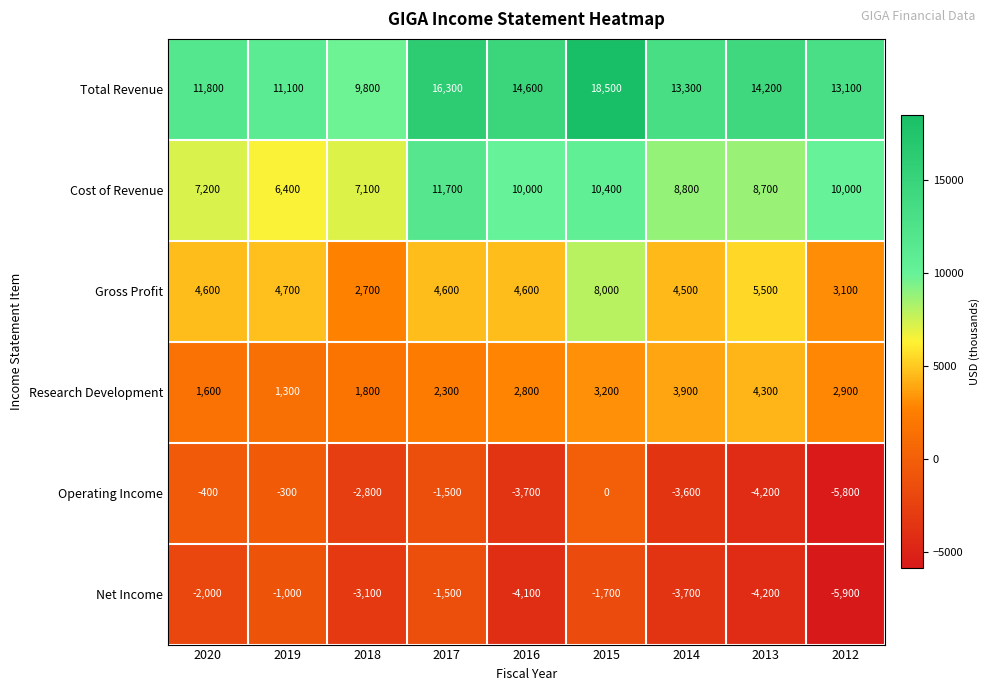

What is the difference between the Operating Income values at 2014 and 2016?

100